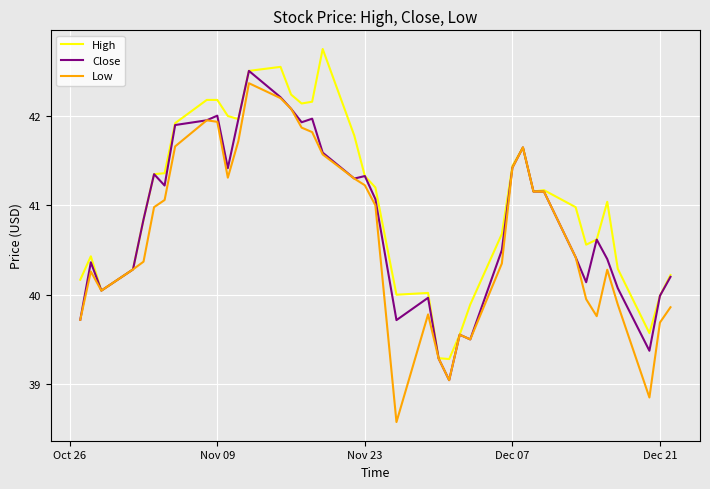

What is the smallest value displayed?

38.6